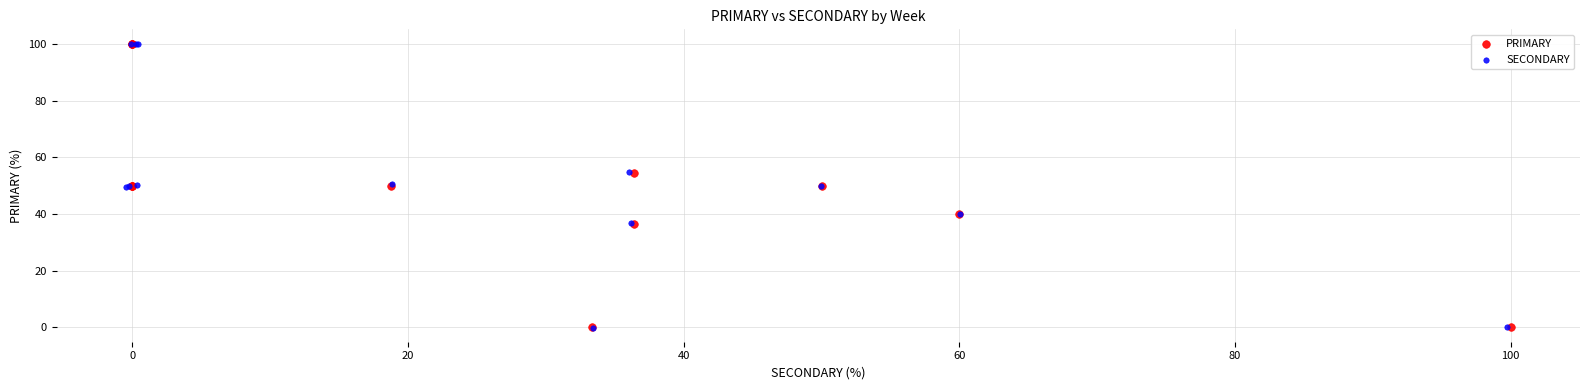

What are all the series names shown in the legend?

PRIMARY, SECONDARY